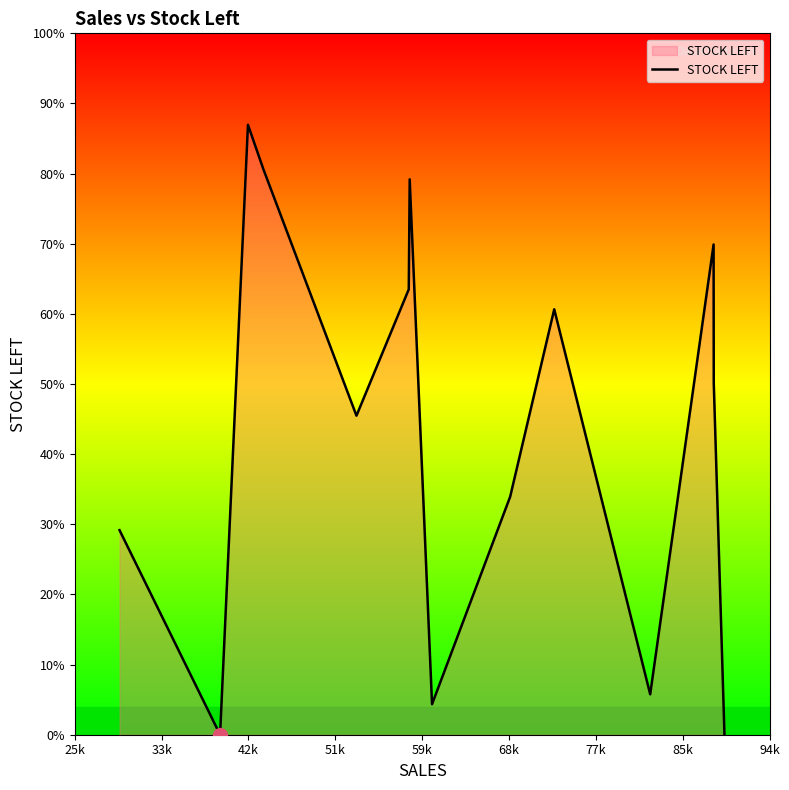

Where is the first local maximum?

42k